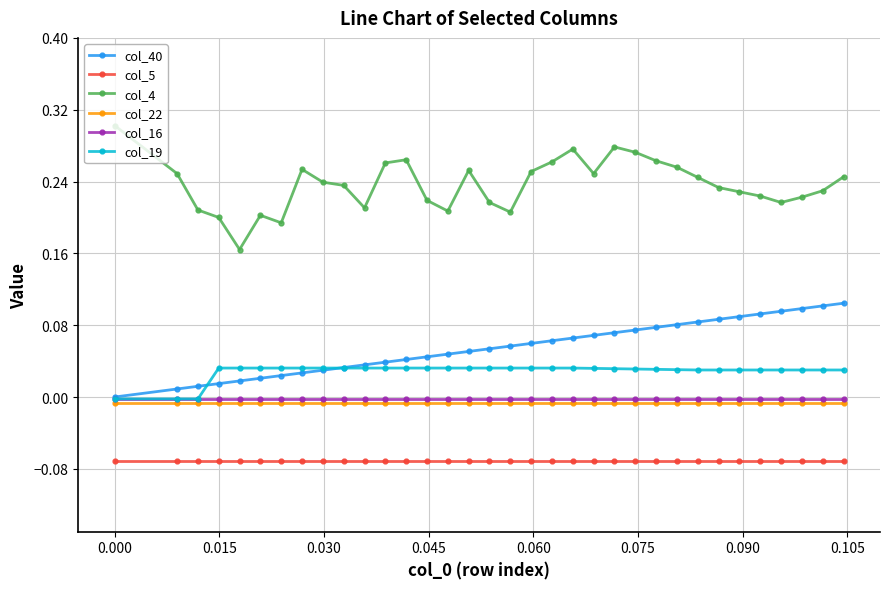

Which series has the widest spread of values?

col_4